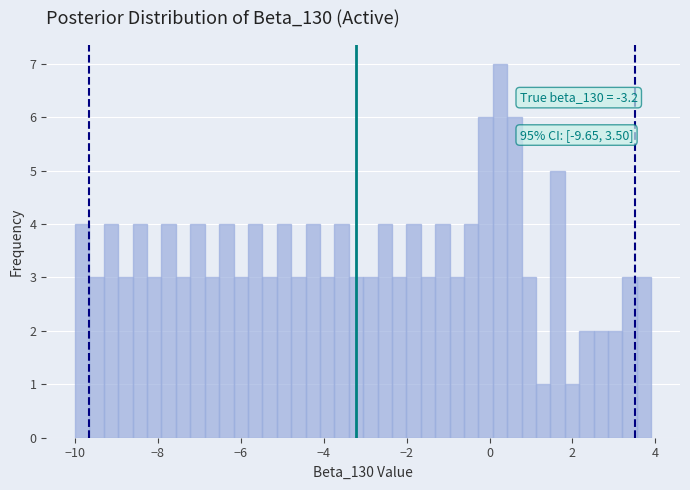

Read against the x-axis, roughly where is the centre of the tallest bar?

0.2